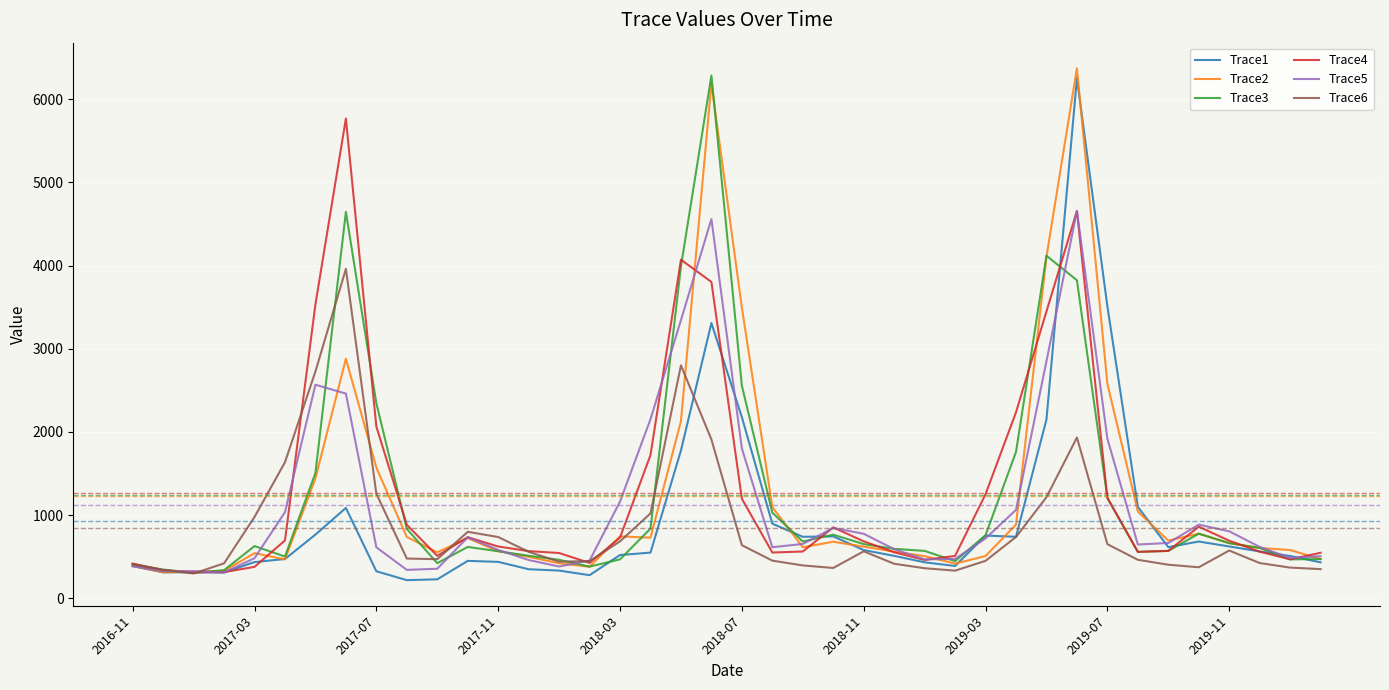

What is the minimum value shown in the chart?

220.0